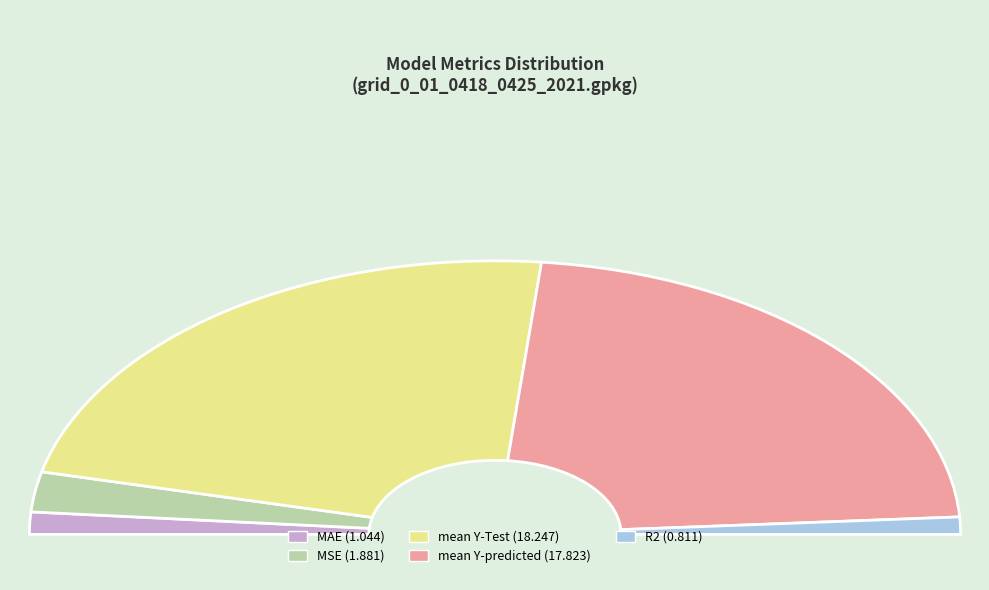

Approximately how many times larger is the value at mean Y-Test compared to MAE?

17.5